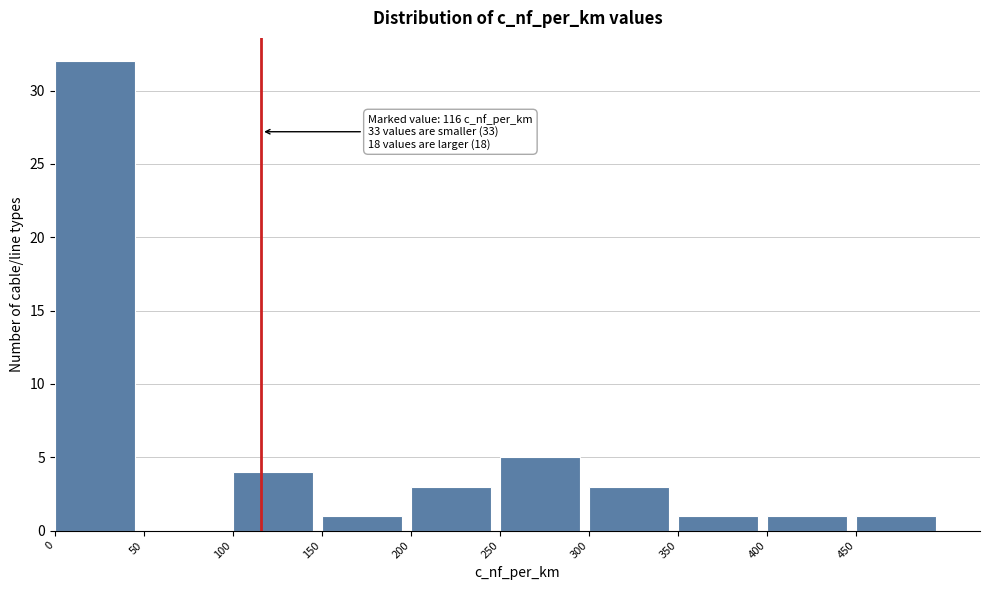

Which range on the x-axis has the tallest bar?

0 to 50